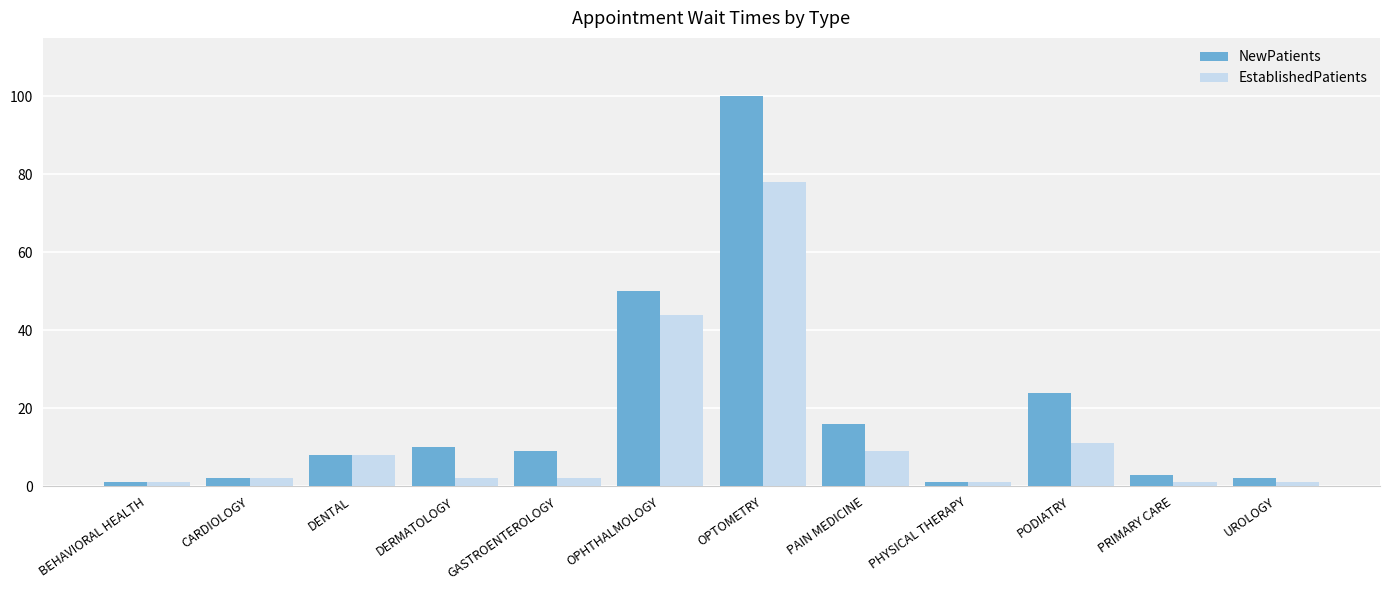

How many bars are there in total?

24